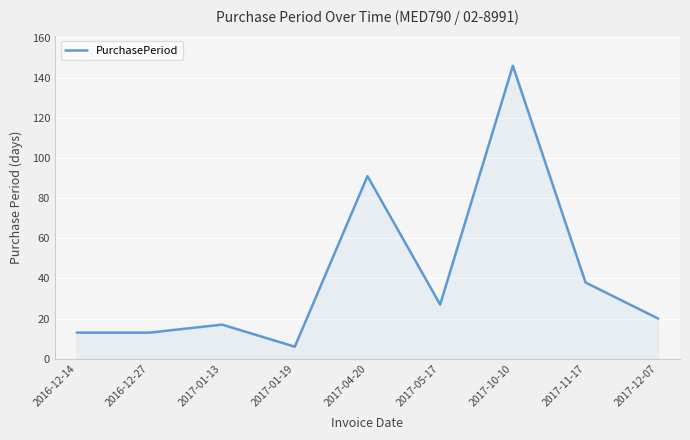

Reading left to right, list all the values displayed in this chart.

2016-12-14=13	2016-12-27=13	2017-01-13=17	2017-01-19=6	2017-04-20=91	2017-05-17=27	2017-10-10=146	2017-11-17=38	2017-12-07=20